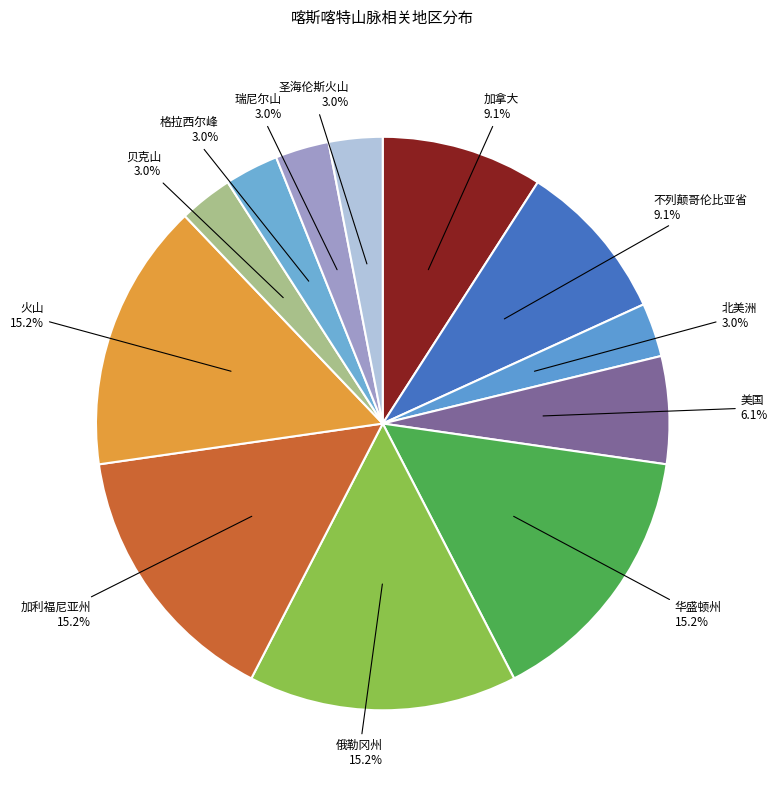

Between 格拉西尔峰 and 美国, which is larger?

美国